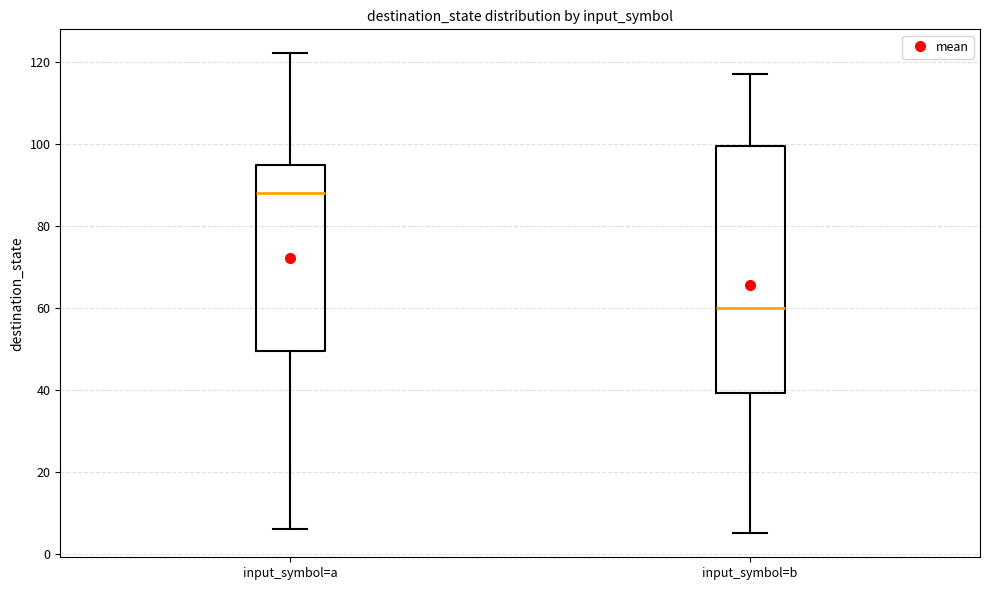

Which box's median line is the lowest?

input_symbol=b